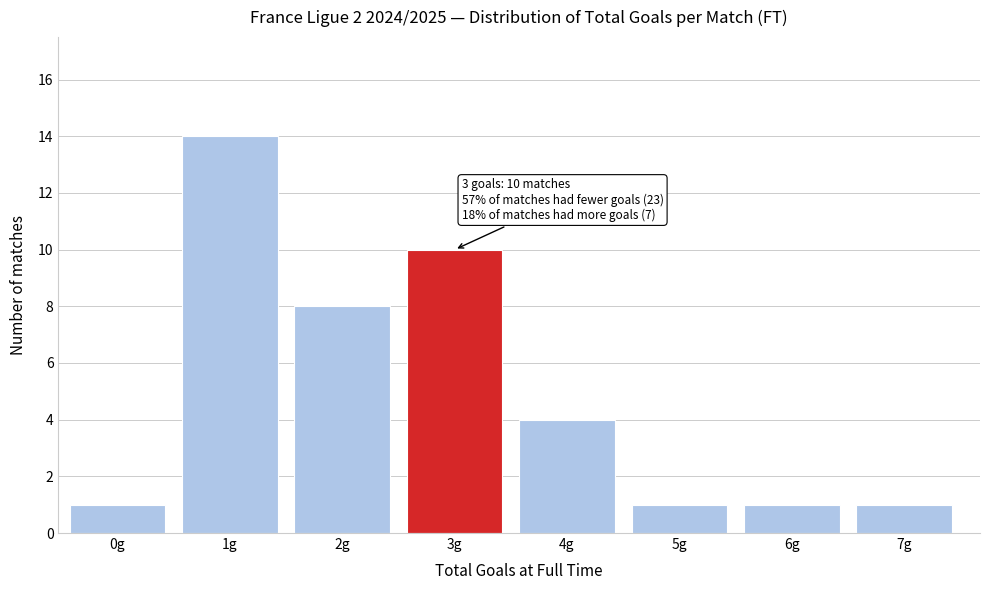

Reading left to right, extract all data points from this chart.

0g=1	1g=14	2g=8	3g=10	4g=4	5g=1	6g=1	7g=1